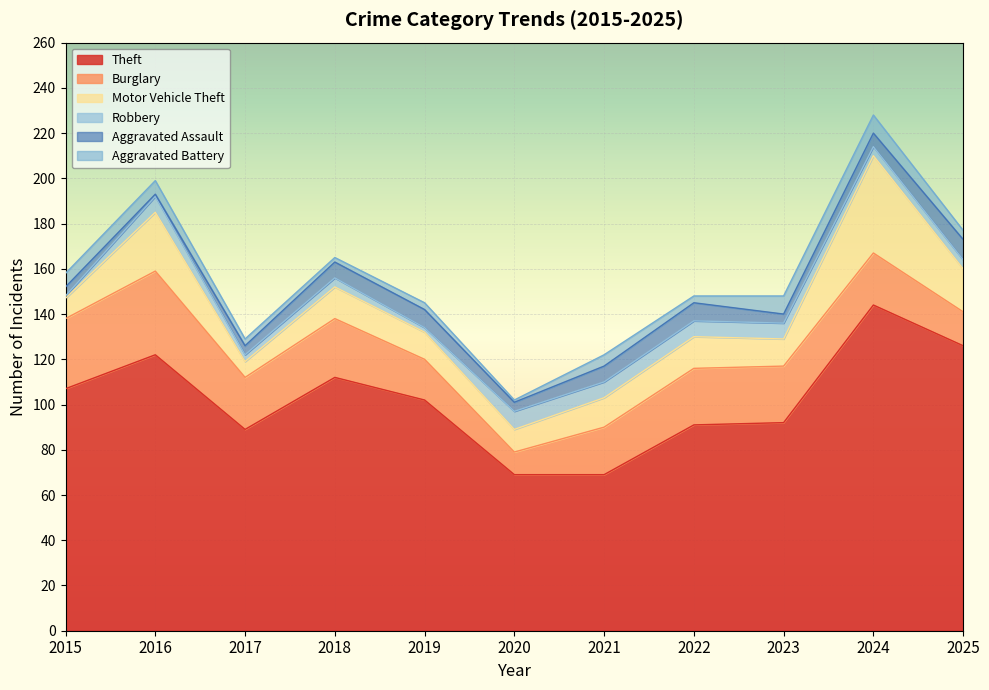

Rank the categories by Burglary value from lowest to highest.

2020, 2025, 2019, 2021, 2017, 2024, 2022, 2023, 2018, 2015, 2016